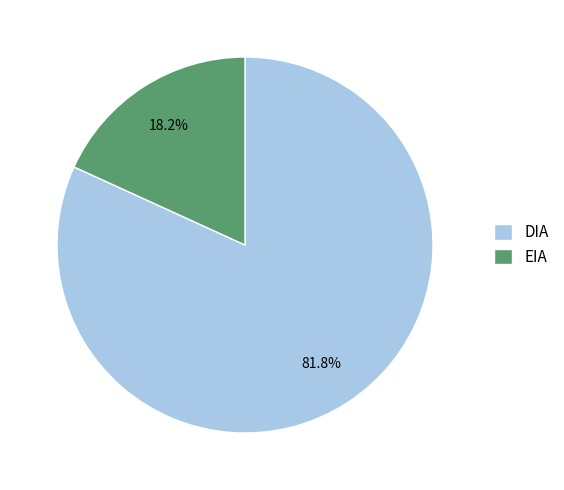

Is it true that DIA is 89% of the pie?

False